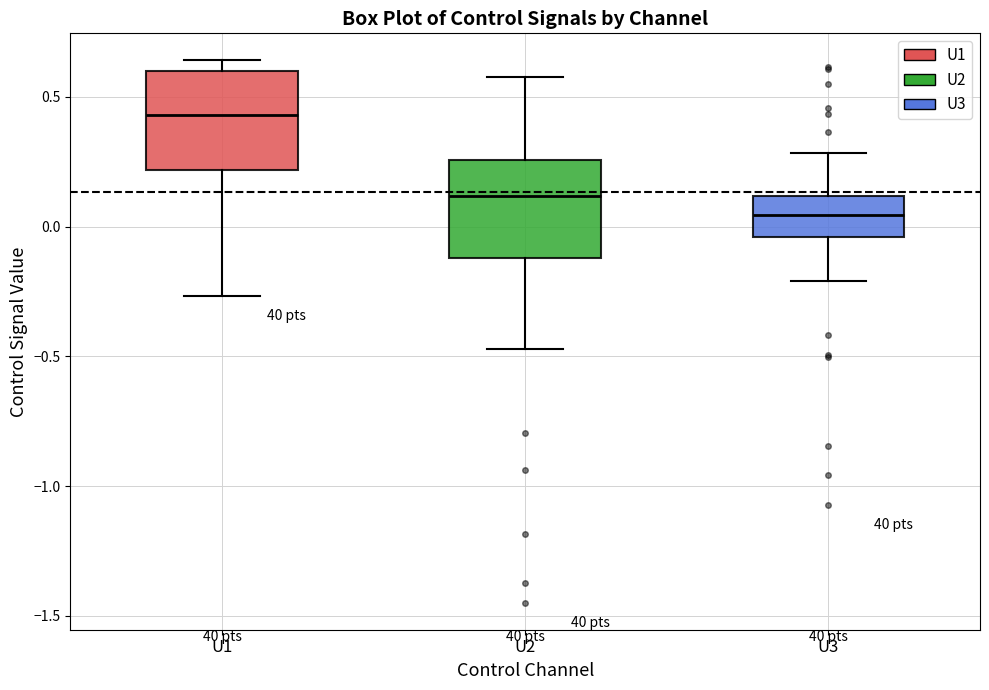

Where does the median line of the box for U3 sit on the y-axis? The values are not printed on the chart, so give them approximately, as read against the axis.

0.05